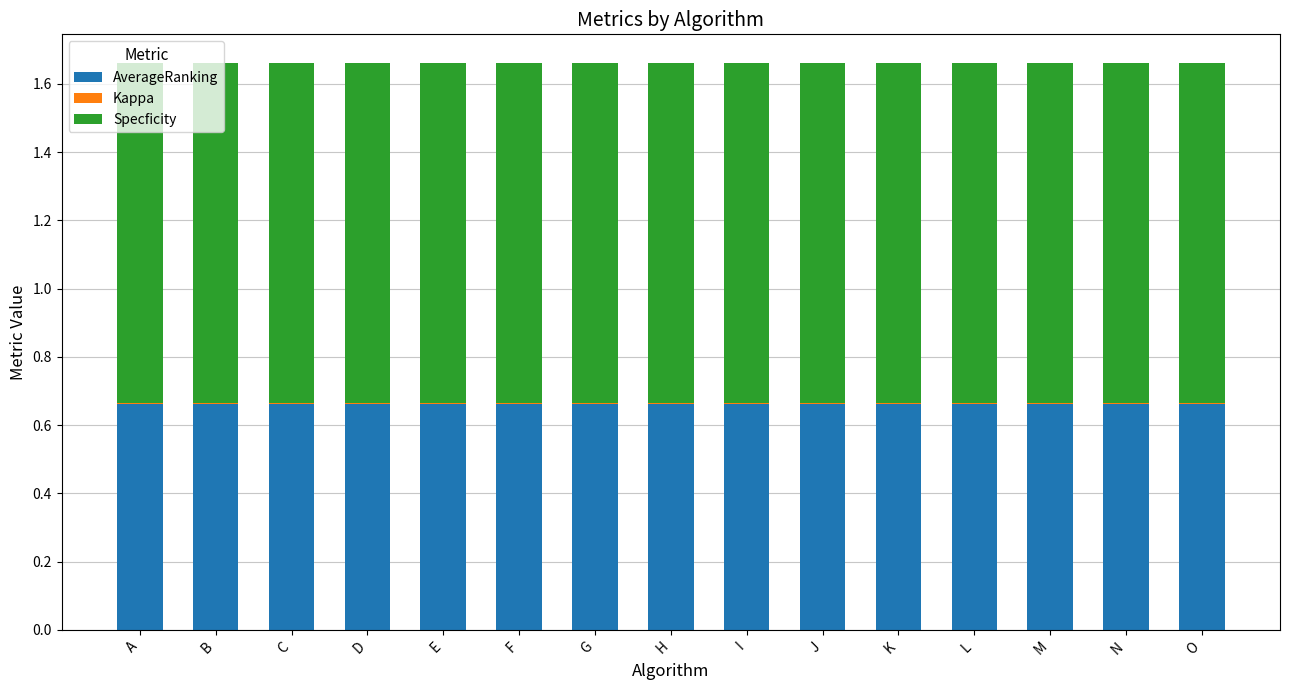

What is the sum of the AverageRanking values at E and L?

1.3